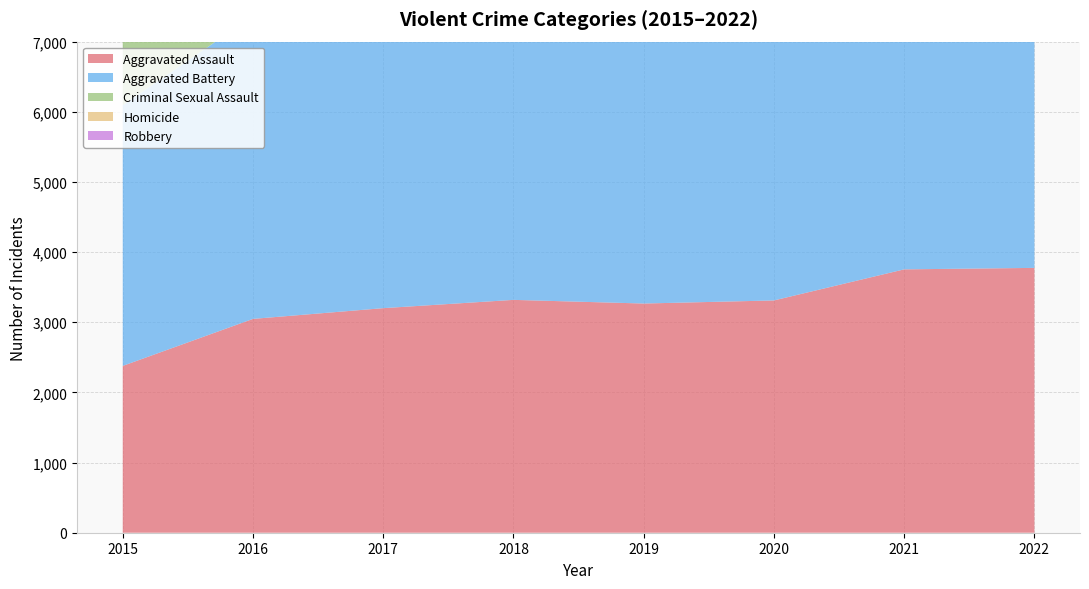

Reading right to left, list all the values displayed in this chart.

Aggravated Assault: 3775	3754	3311	3267	3319	3201	3048	2378
Aggravated Battery: 3903	4305	4350	4219	4091	4279	4317	3715
Criminal Sexual Assault: 918	903	827	1021	1057	1065	1021	944
Homicide: 361	415	424	275	301	386	371	261
Robbery: 4383	3698	3899	4116	5172	5986	5849	4583